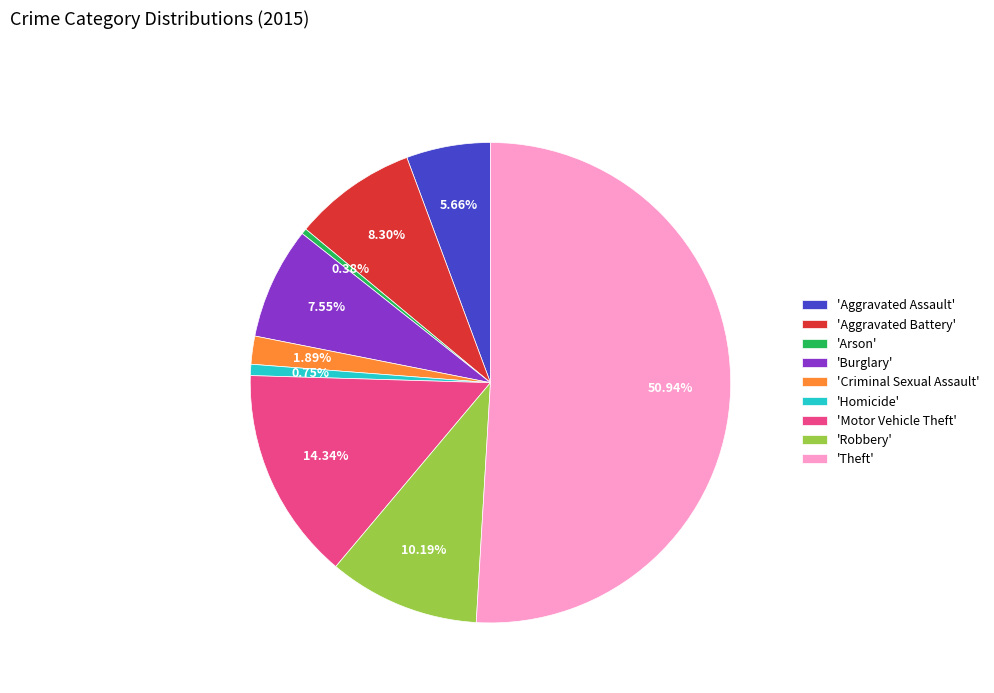

Which category accounts for the majority?

'Theft'